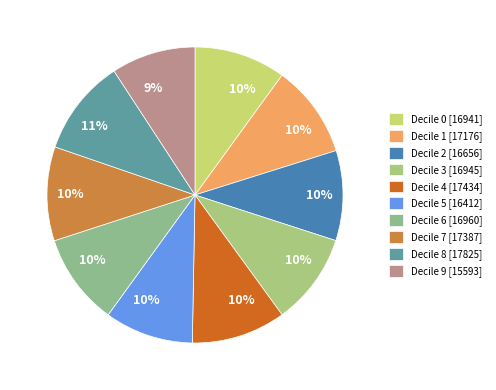

How many segments does this pie chart have?

10